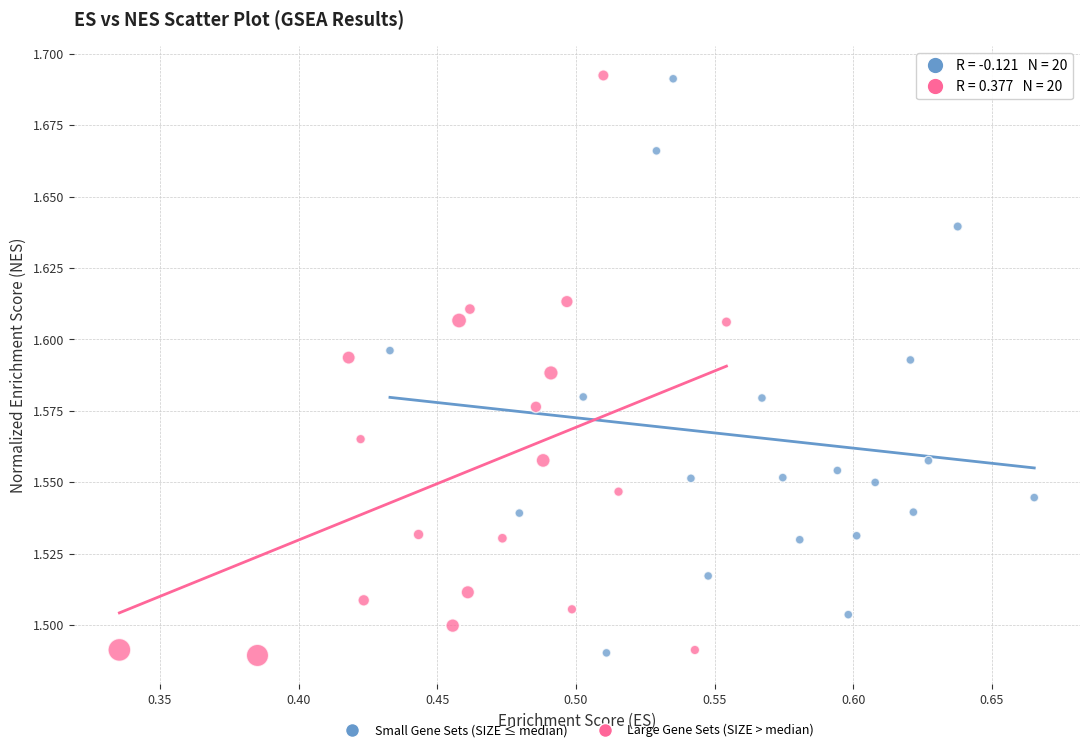

Which series has the widest spread of Y values?

Large Gene Sets (SIZE > median)